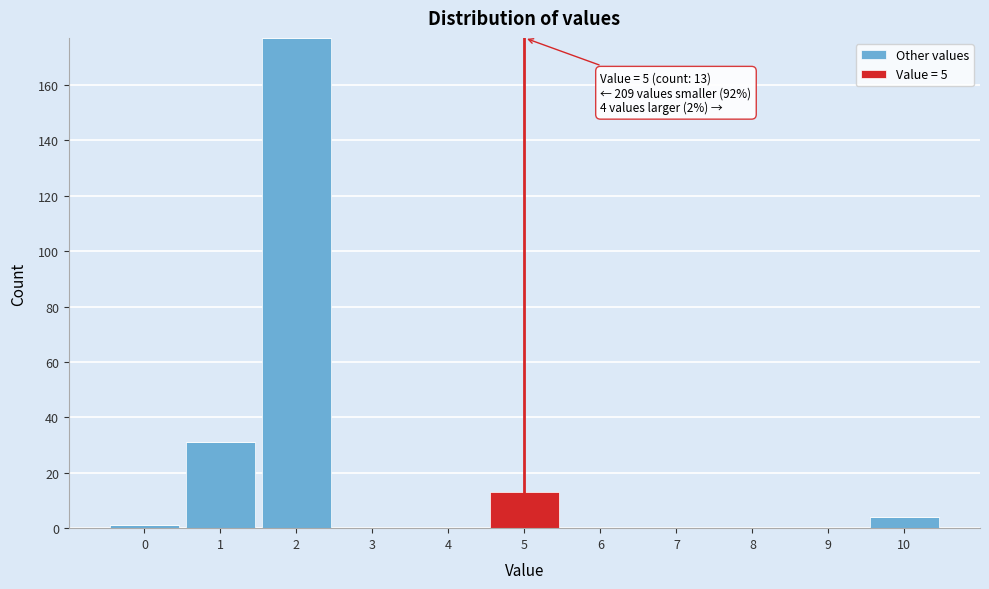

Which range on the x-axis has the tallest stacked bar (by total height)?

1.5 to 2.5